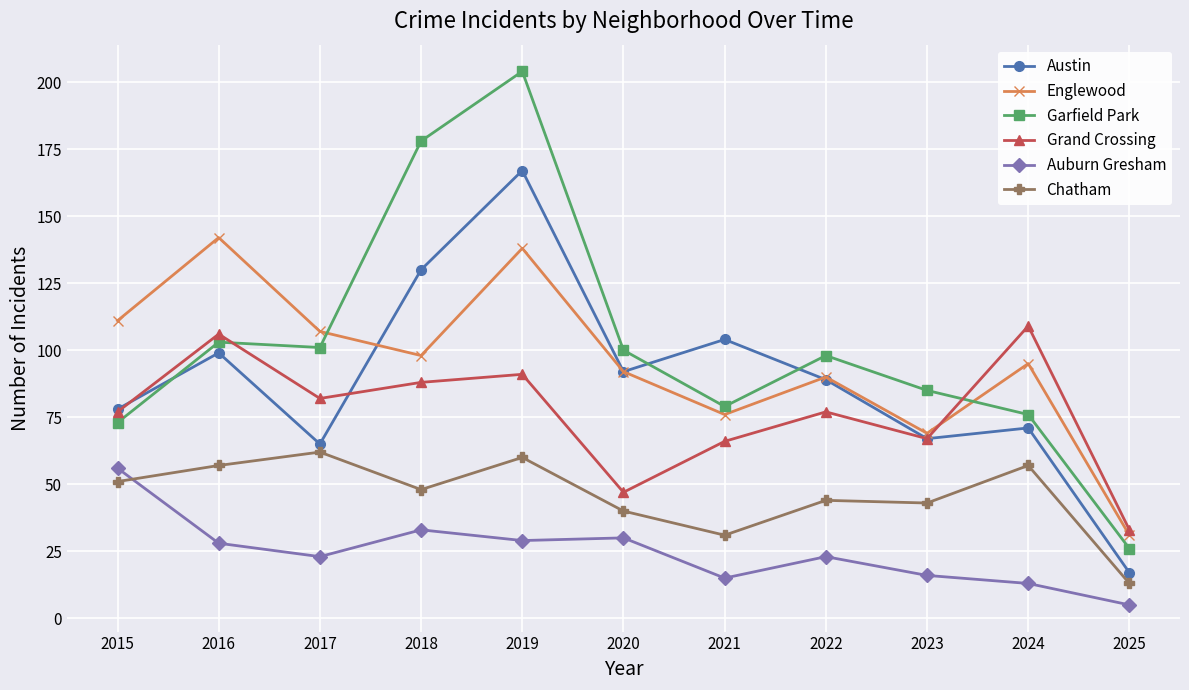

Reading left to right, extract all data points from this chart.

Austin: 78	99	65	130	167	92	104	89	67	71	17
Englewood: 111	142	107	98	138	92	76	90	69	95	31
Garfield Park: 73	103	101	178	204	100	79	98	85	76	26
Grand Crossing: 77	106	82	88	91	47	66	77	67	109	33
Auburn Gresham: 56	28	23	33	29	30	15	23	16	13	5
Chatham: 51	57	62	48	60	40	31	44	43	57	13